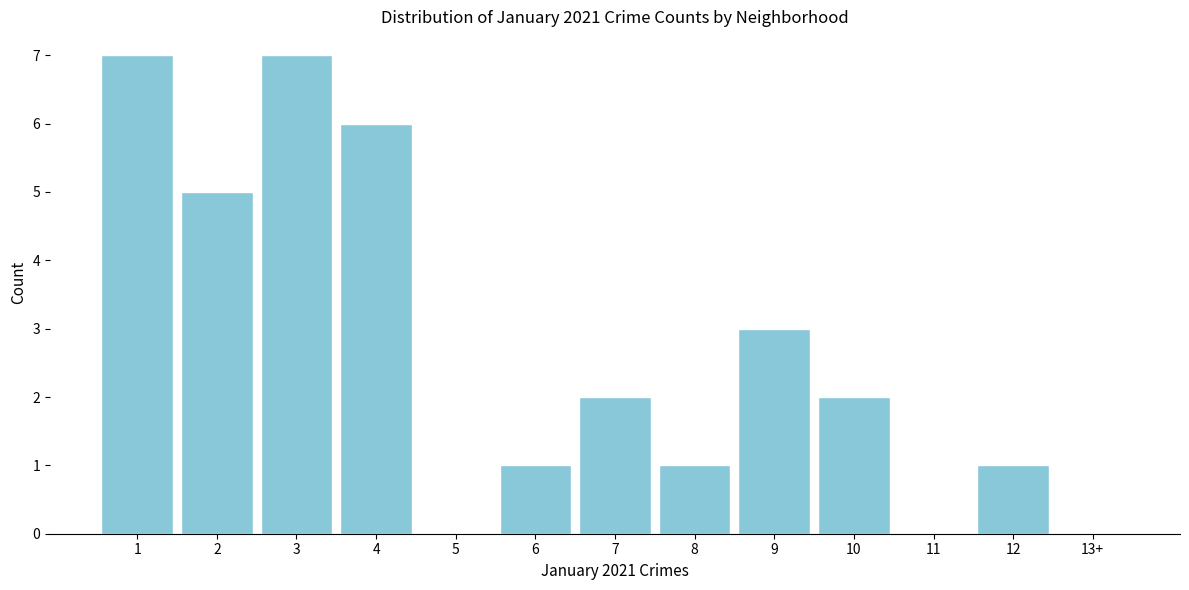

Reading left to right, what are all the values shown in this chart?

1=7	2=5	3=7	4=6	5=0	6=1	7=2	8=1	9=3	10=2	11=0	12=1	13+=0